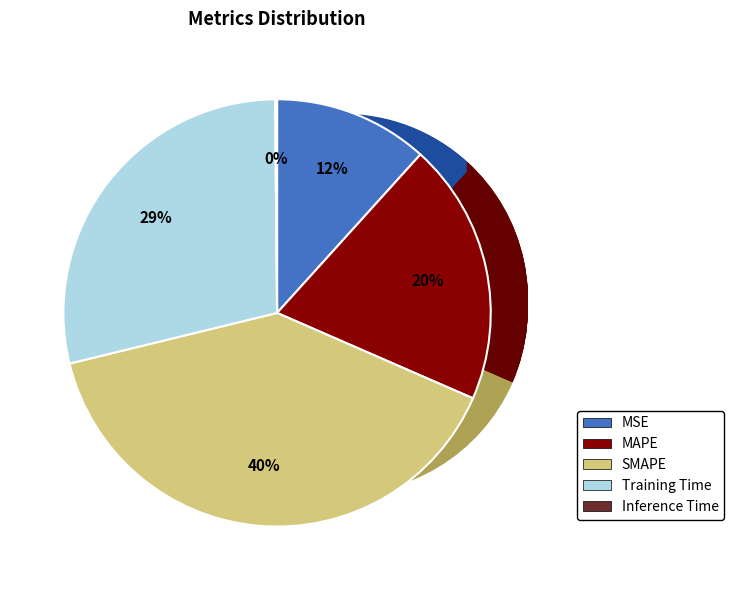

What is the change in value from MSE to Training Time?

+0.9